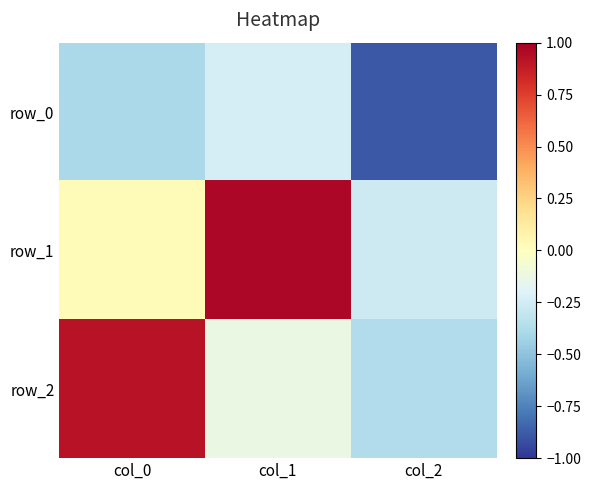

Where does the row_1 series first go above 0?

col_0